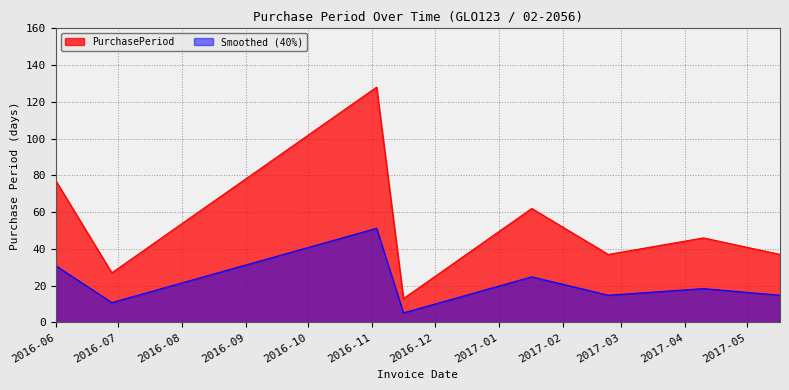

What is the difference between the maximum and minimum values?

115